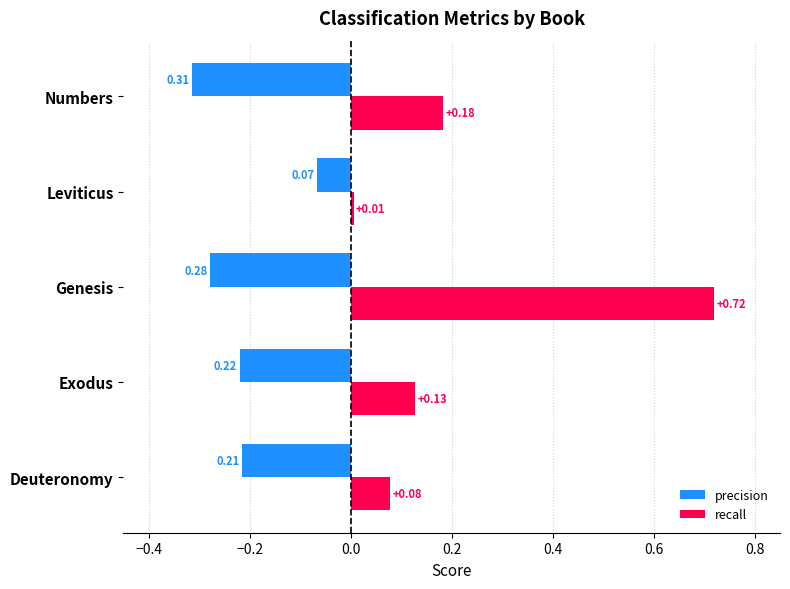

At Leviticus, list the series in order from smallest to largest.

precision, recall